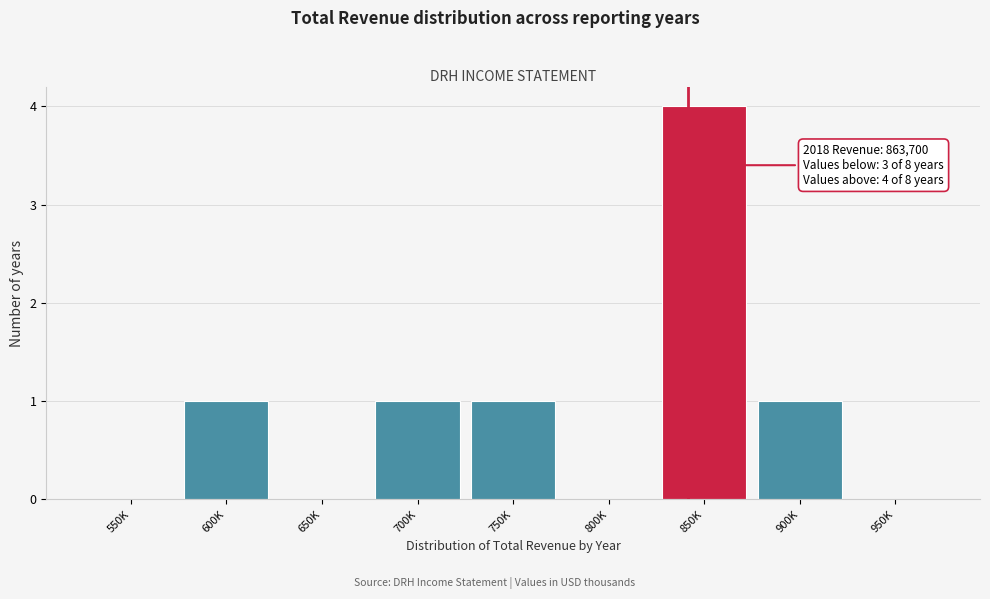

Reading left to right, what are all the values shown in this chart?

550K=0	600K=1	650K=0	700K=1	750K=1	800K=0	850K=4	900K=1	950K=0